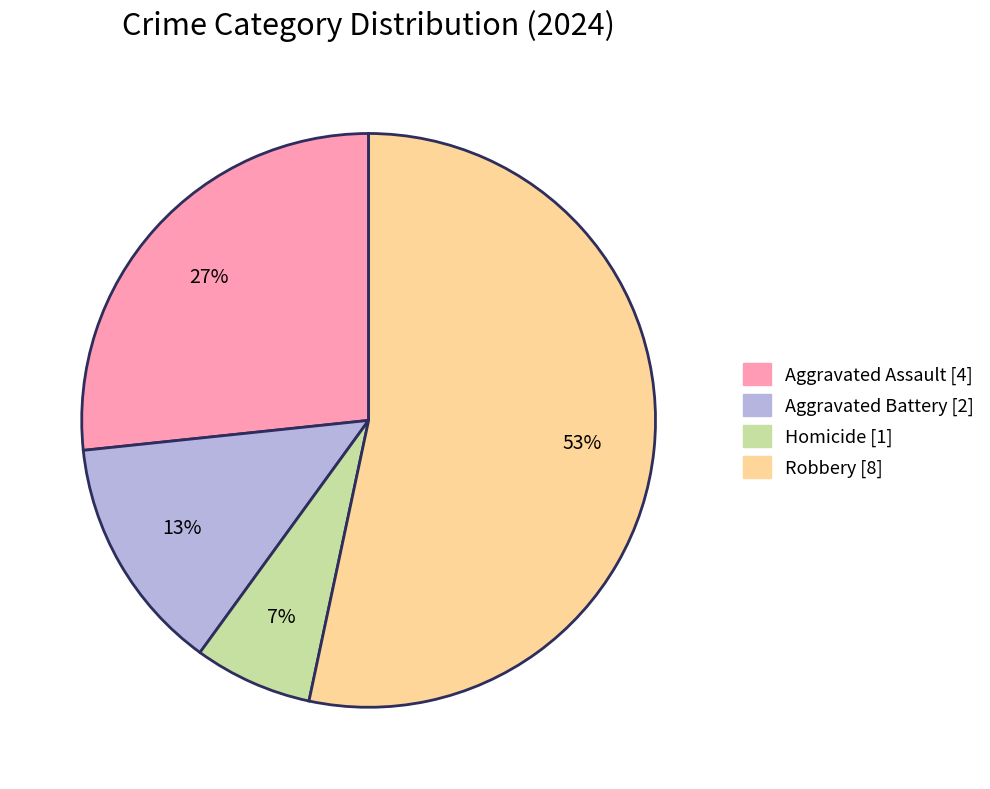

Combined, do Homicide and Aggravated Assault account for over 50%?

No